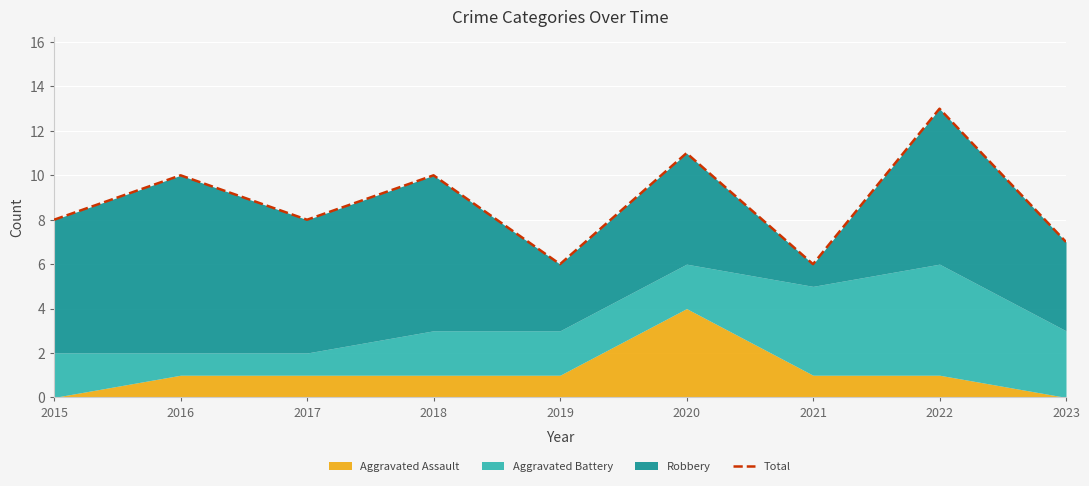

Read the value at 2021.

6